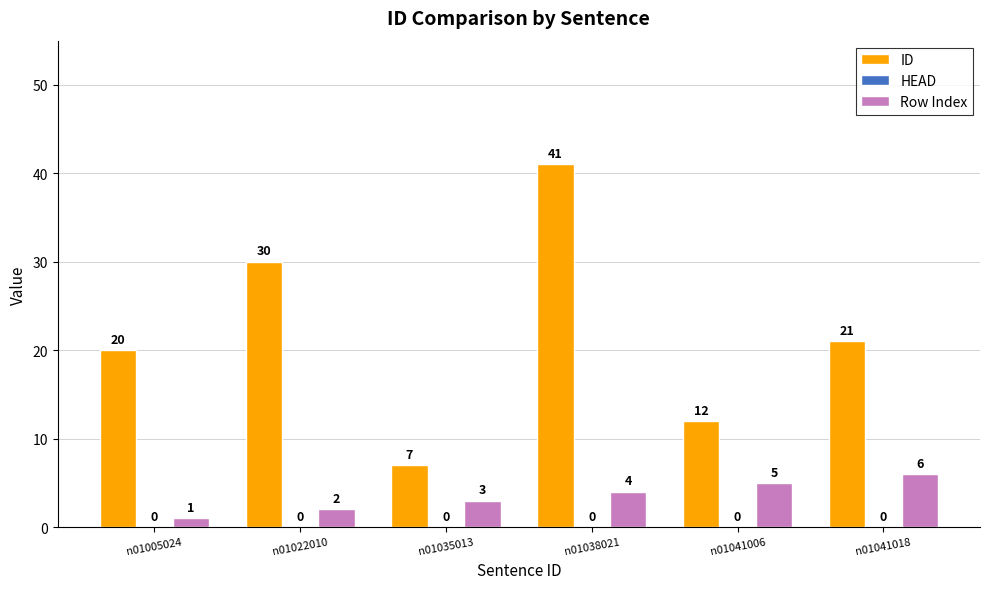

Read the ID value at n01038021, to the nearest 5.

40